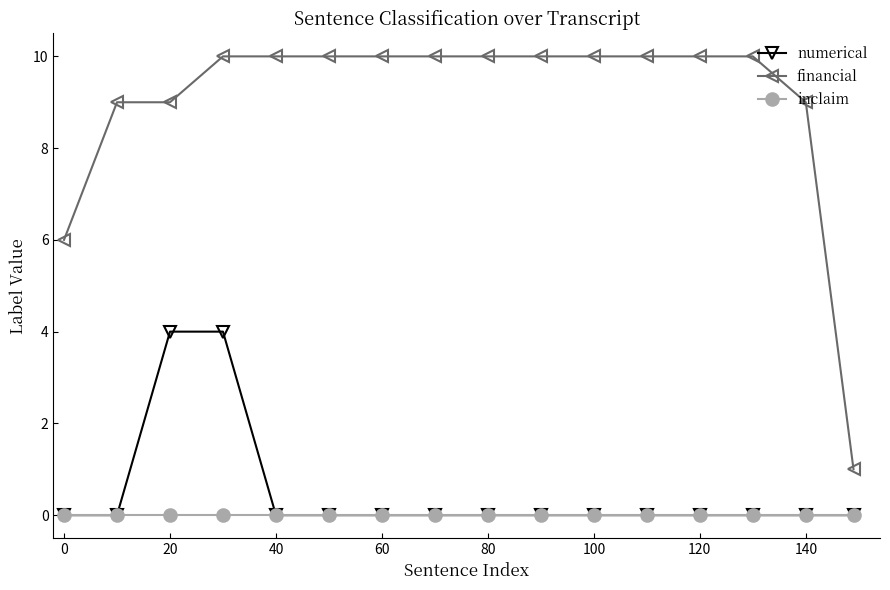

What is the maximum value for financial?

10